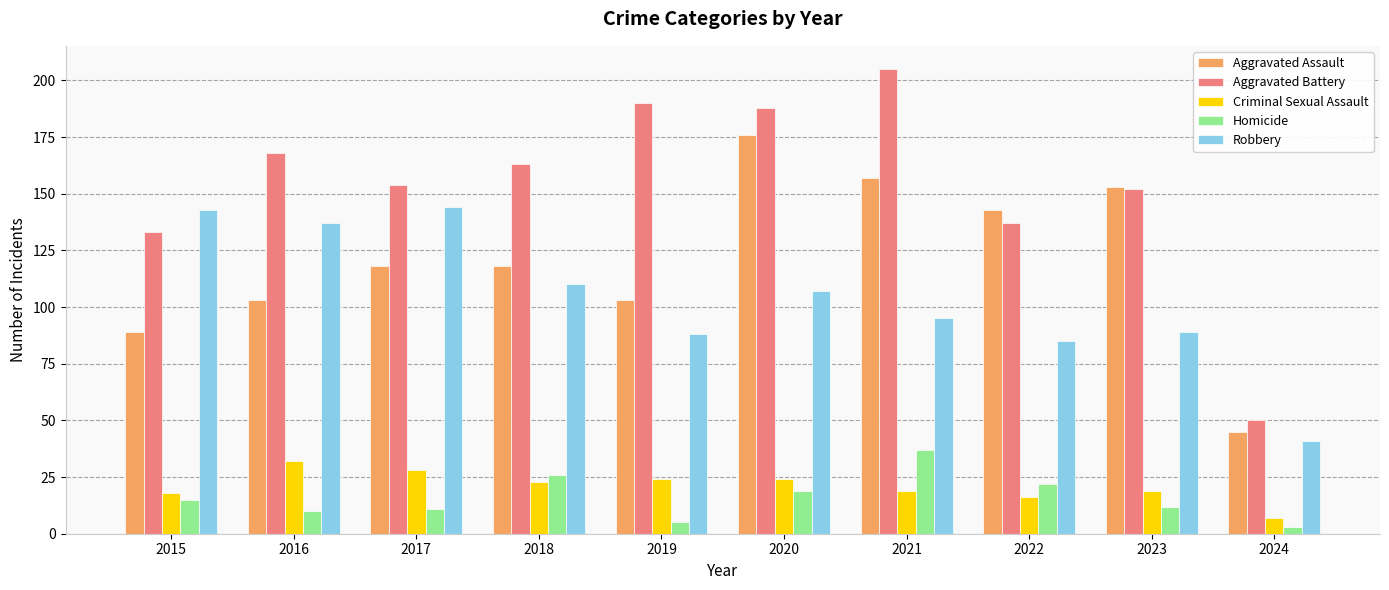

Is it true that Aggravated Assault equals 157 at 2021?

True